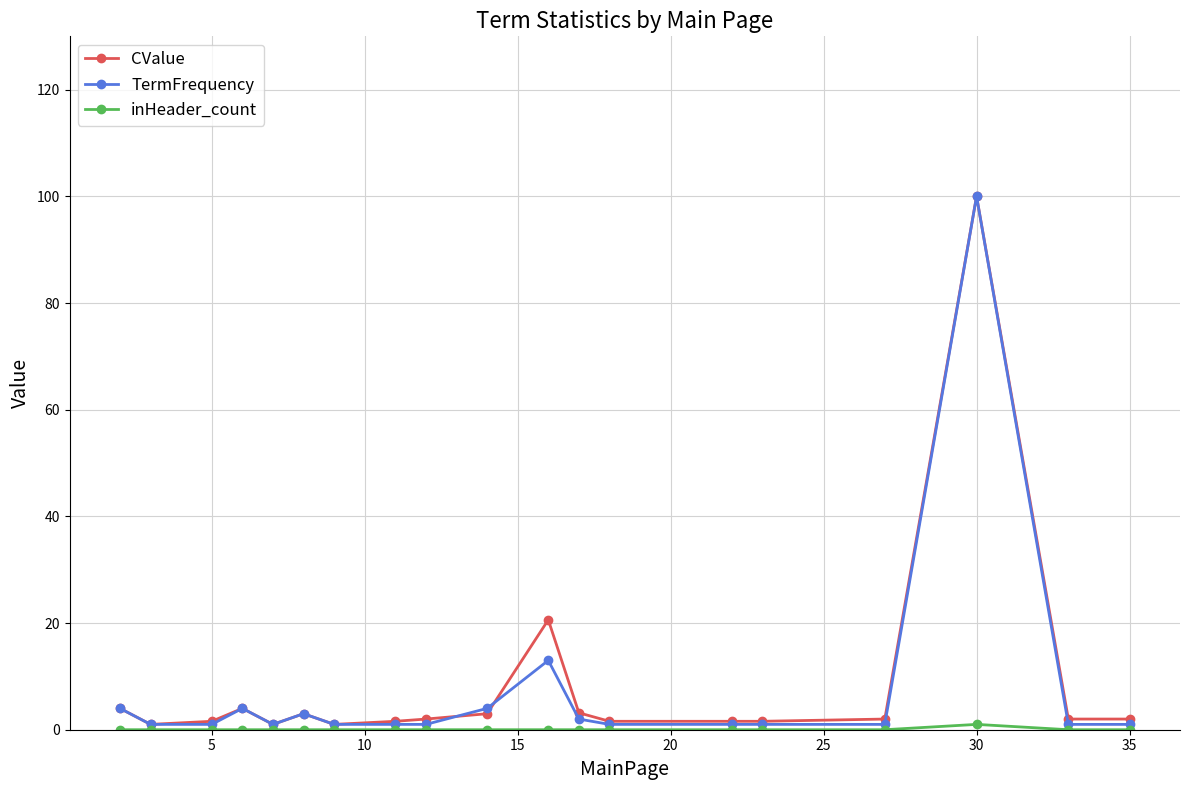

What is the maximum value for CValue?

100.0